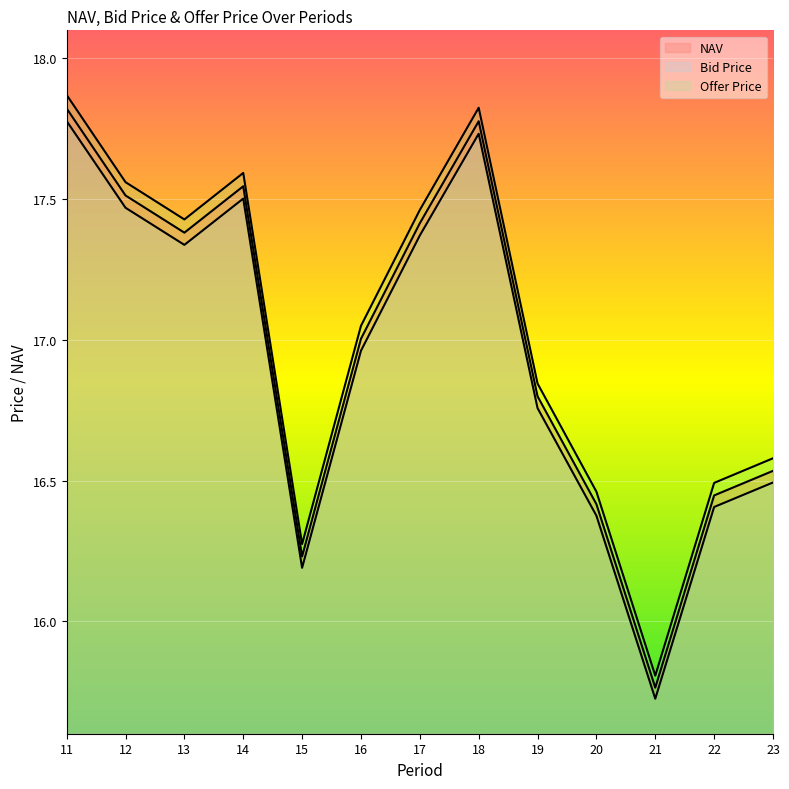

Where is Bid Price nearest to the value 16?

15